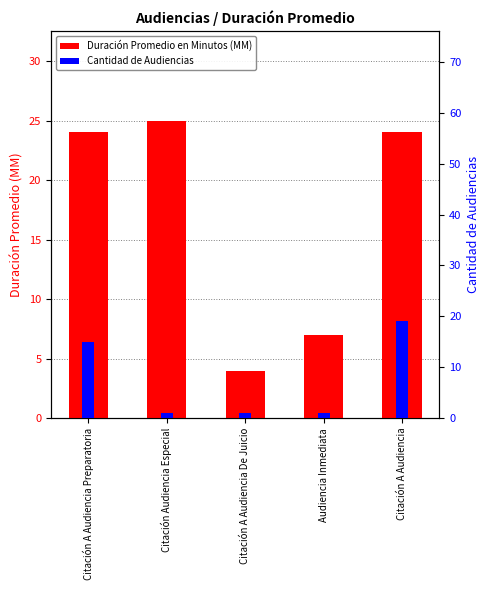

What is the label of the 1st bar from the right?

Citación A Audiencia